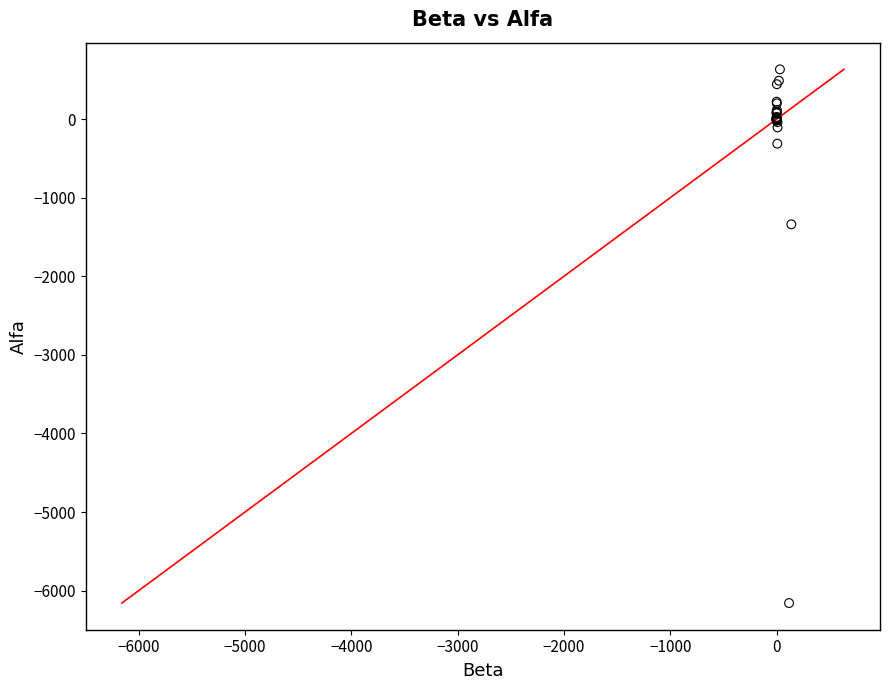

What Y value in the scatter plot is closest to -2762?

-1339.1